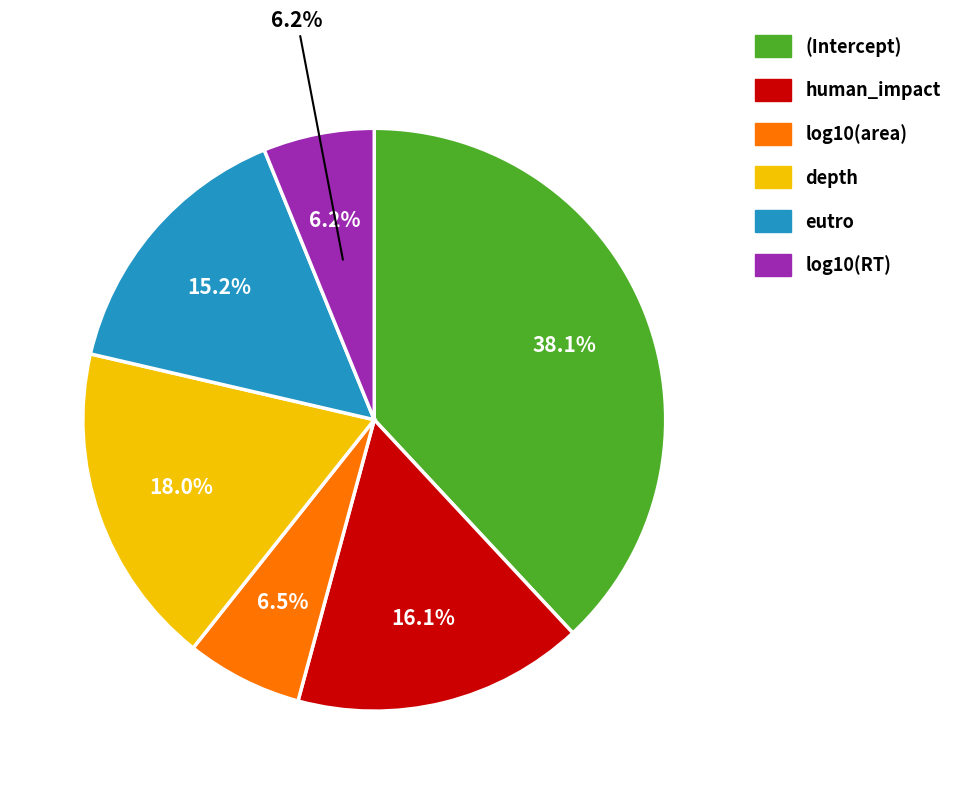

To the nearest percent, what is the difference between the largest and smallest slice percentages?

32%